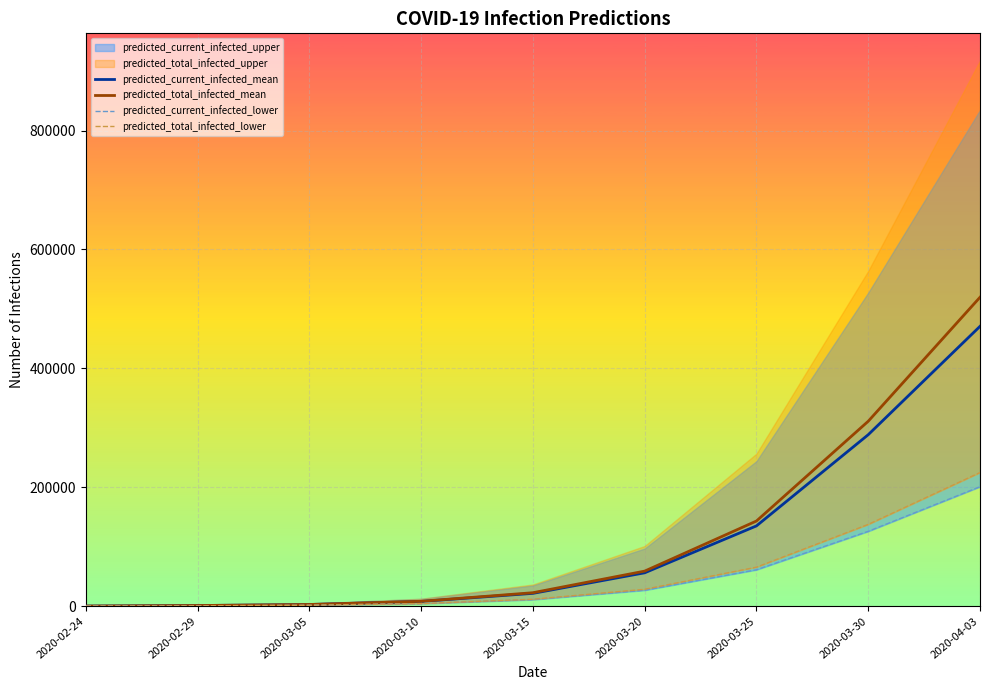

What is the highest value of the predicted_current_infected_mean series?

470689